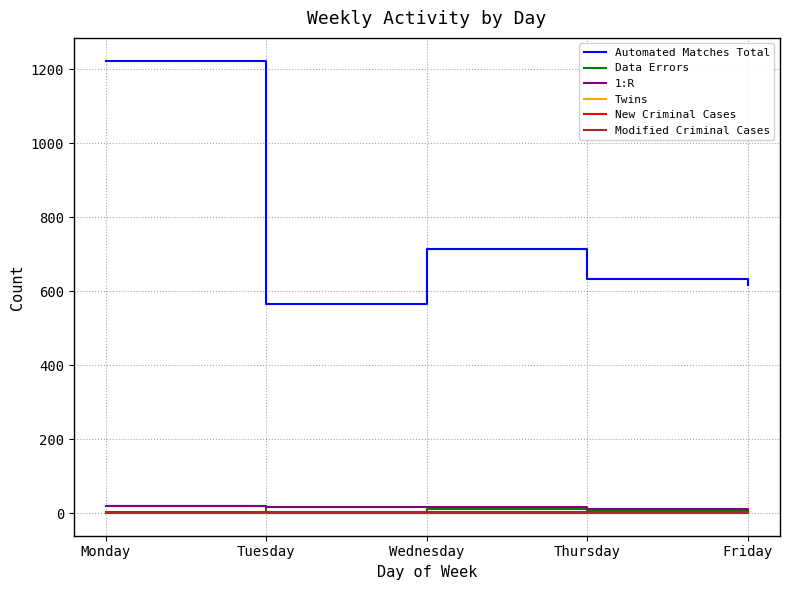

What is the difference between the second highest and minimum values in the New Criminal Cases series?

2